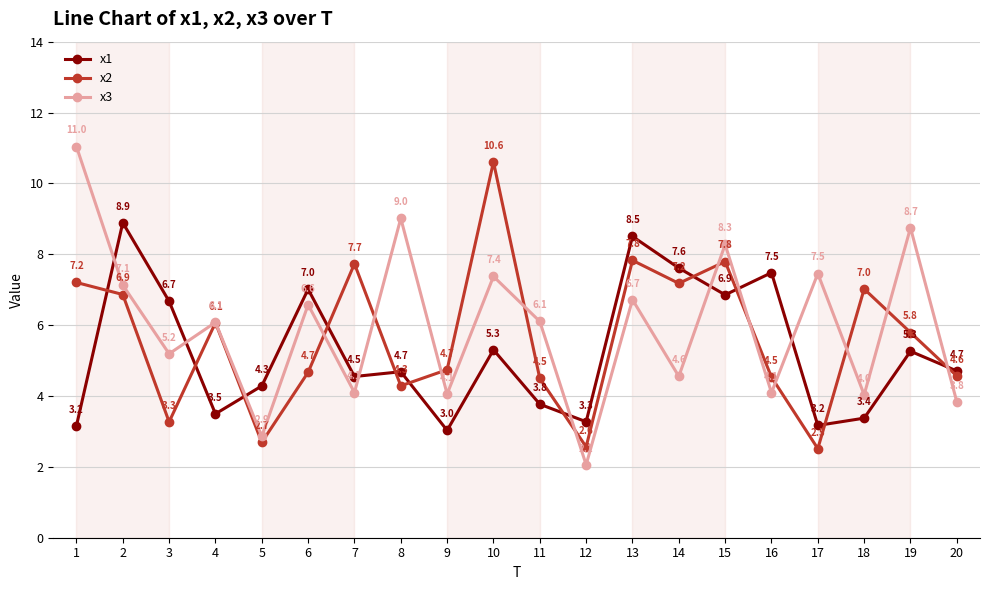

What is the sum of the x3 values at 12 and 15?

10.3